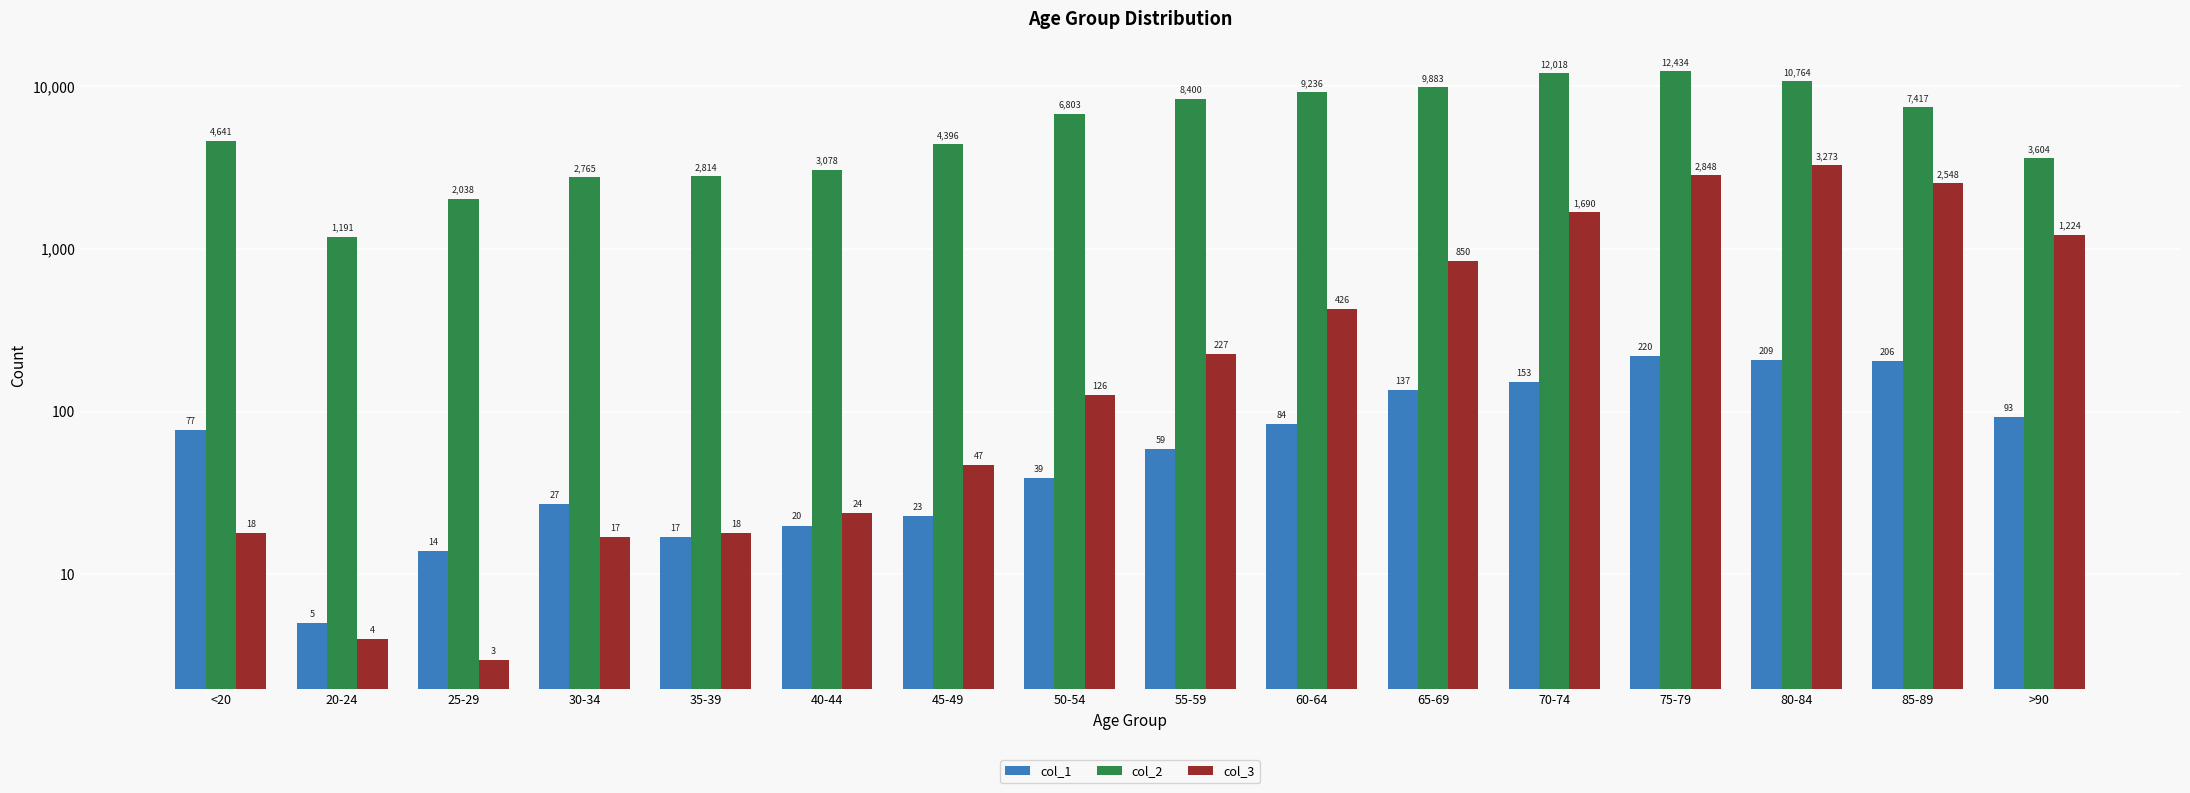

Where is col_2 nearest to the value 6812?

50-54